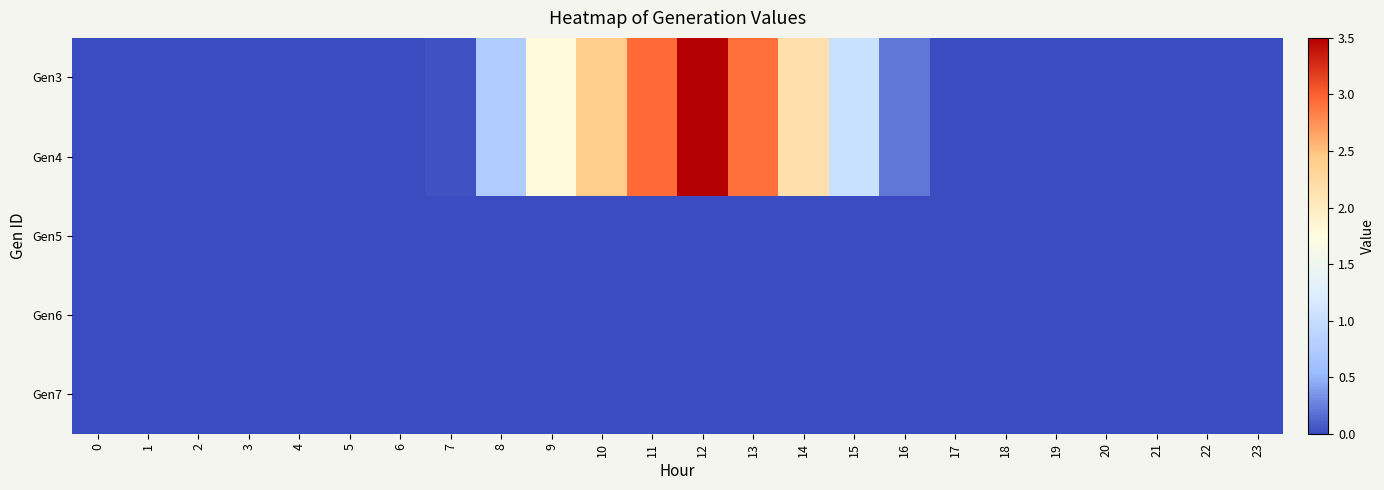

Reading right to left, list all the values displayed in this chart.

Gen3: 23=0.0	22=0.0	21=0.0	20=0.0	19=0.0	18=0.0	17=0.0	16=0.2	15=1.0	14=2.1	13=2.9	12=3.5	11=3.0	10=2.4	9=1.8	8=0.8	7=0.0	6=0.0	5=0.0	4=0.0	3=0.0	2=0.0	1=0.0	0=0.0
Gen4: 23=0.0	22=0.0	21=0.0	20=0.0	19=0.0	18=0.0	17=0.0	16=0.2	15=1.0	14=2.1	13=2.9	12=3.5	11=3.0	10=2.4	9=1.8	8=0.8	7=0.0	6=0.0	5=0.0	4=0.0	3=0.0	2=0.0	1=0.0	0=0.0
Gen5: 23=0.0	22=0.0	21=0.0	20=0.0	19=0.0	18=0.0	17=0.0	16=0.0	15=0.0	14=0.0	13=0.0	12=0.0	11=0.0	10=0.0	9=0.0	8=0.0	7=0.0	6=0.0	5=0.0	4=0.0	3=0.0	2=0.0	1=0.0	0=0.0
Gen6: 23=0.0	22=0.0	21=0.0	20=0.0	19=0.0	18=0.0	17=0.0	16=0.0	15=0.0	14=0.0	13=0.0	12=0.0	11=0.0	10=0.0	9=0.0	8=0.0	7=0.0	6=0.0	5=0.0	4=0.0	3=0.0	2=0.0	1=0.0	0=0.0
Gen7: 23=0.0	22=0.0	21=0.0	20=0.0	19=0.0	18=0.0	17=0.0	16=0.0	15=0.0	14=0.0	13=0.0	12=0.0	11=0.0	10=0.0	9=0.0	8=0.0	7=0.0	6=0.0	5=0.0	4=0.0	3=0.0	2=0.0	1=0.0	0=0.0